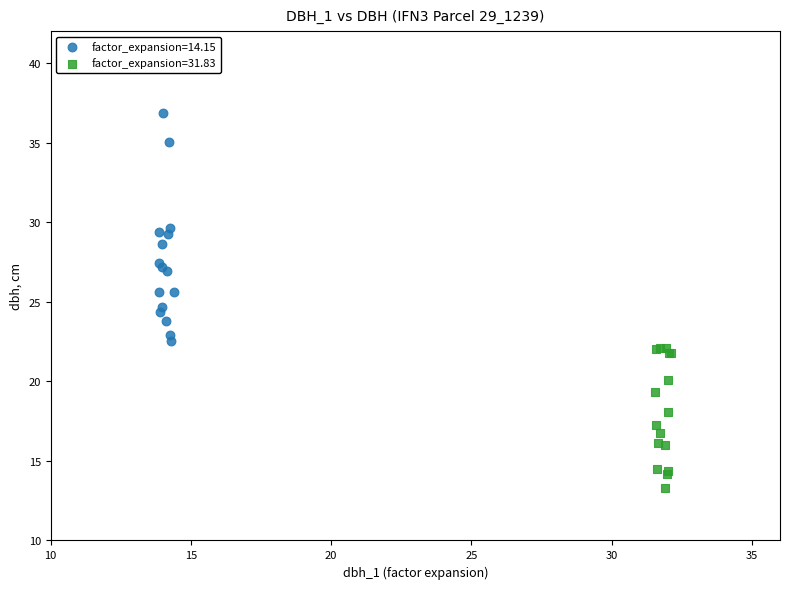

Which series contains the lowest Y value?

factor_expansion=31.83